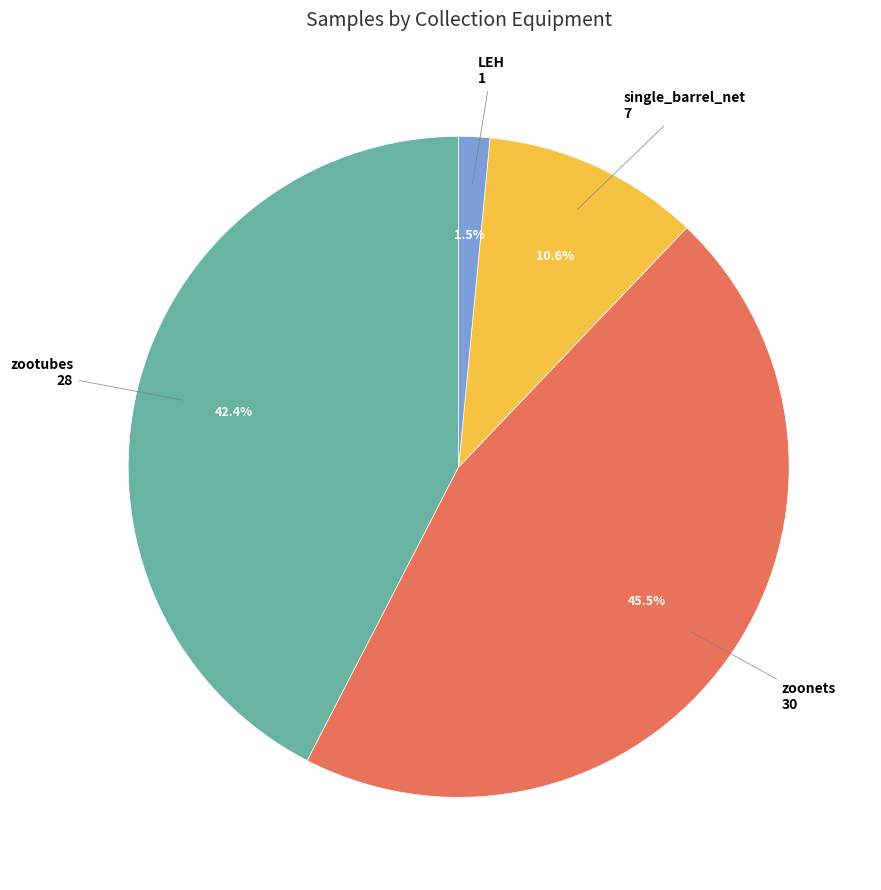

How many segments does this pie chart have?

4